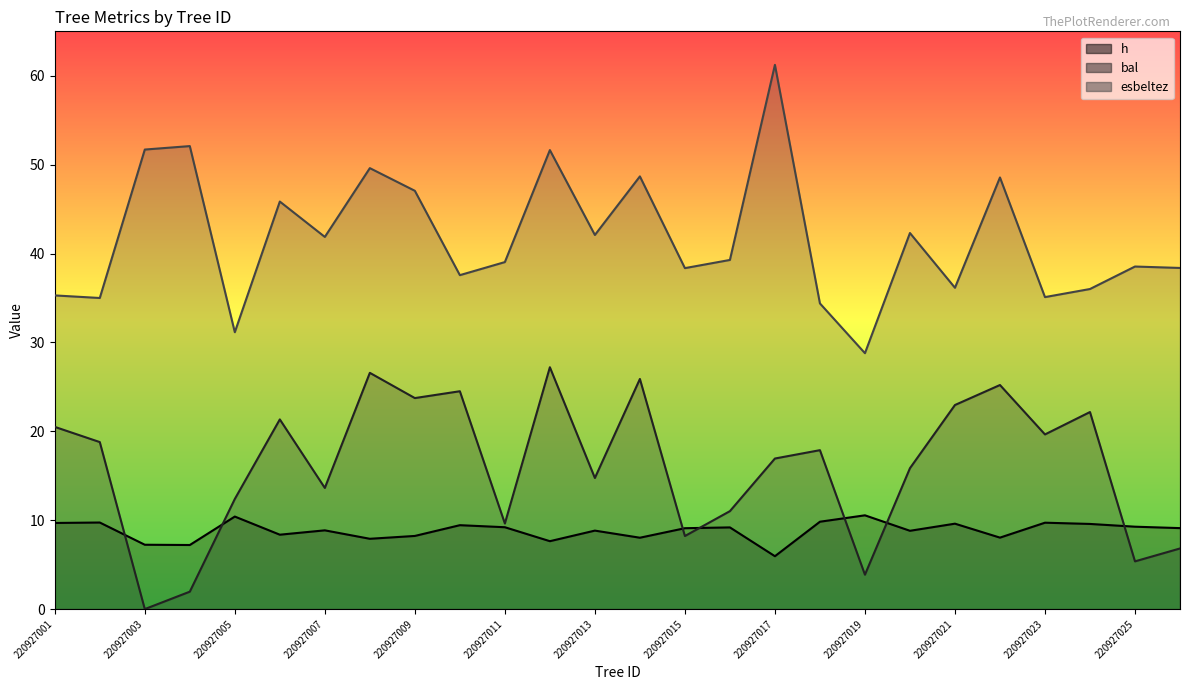

How many lines are shown in the chart?

3